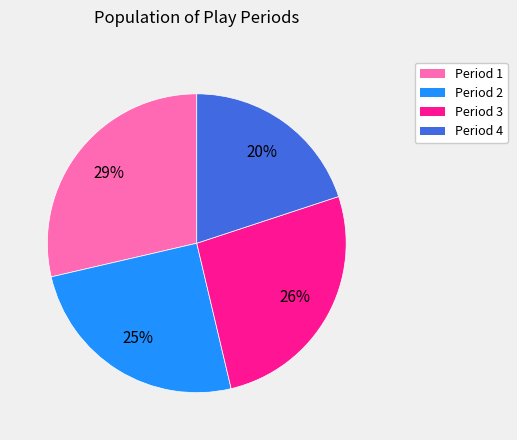

Between Period 2 and Period 3, which is larger?

Period 3